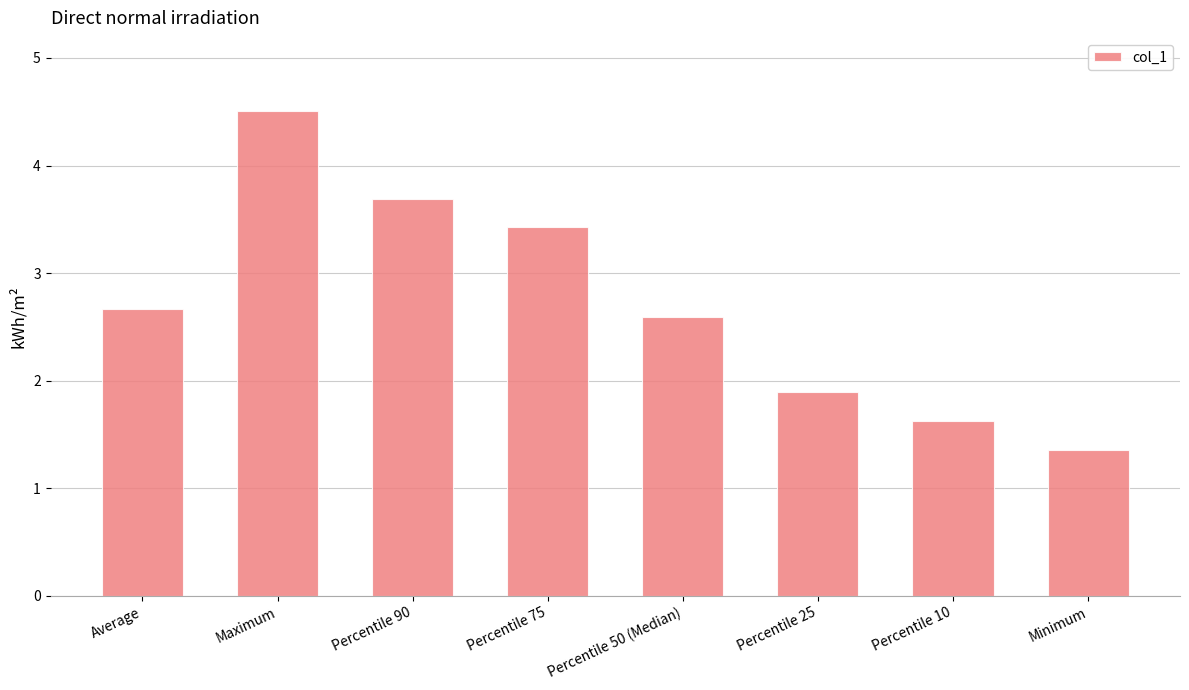

What is the average value?

2.7